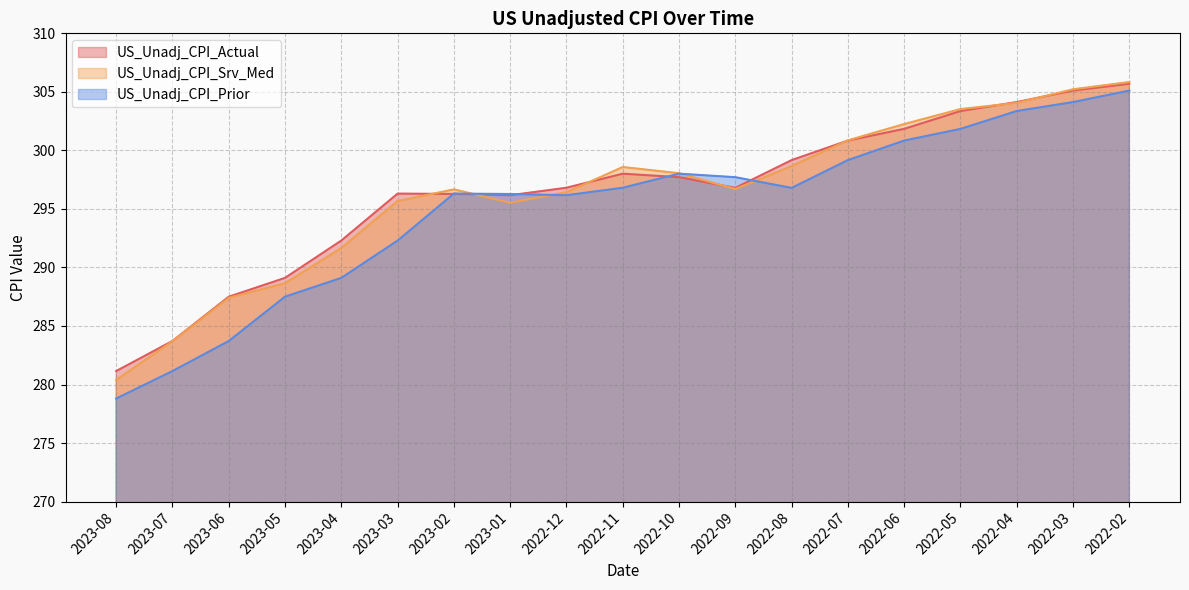

At which label is US_Unadj_CPI_Actual closest to 293?

2023-04